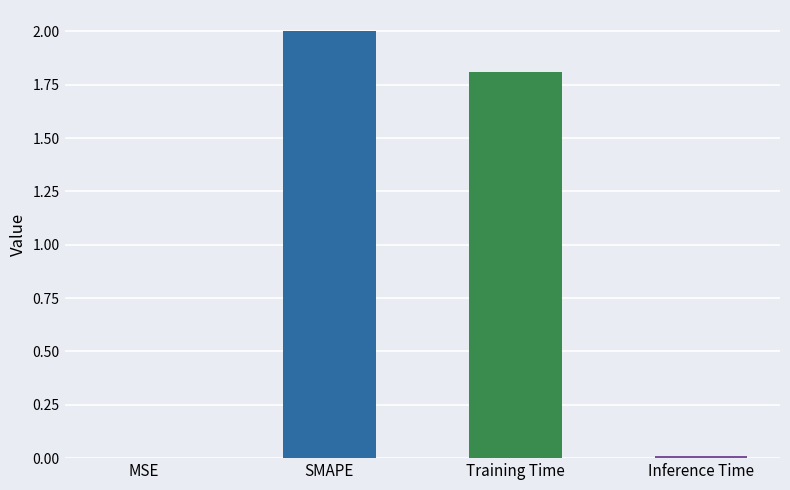

How many values exceed 1?

2